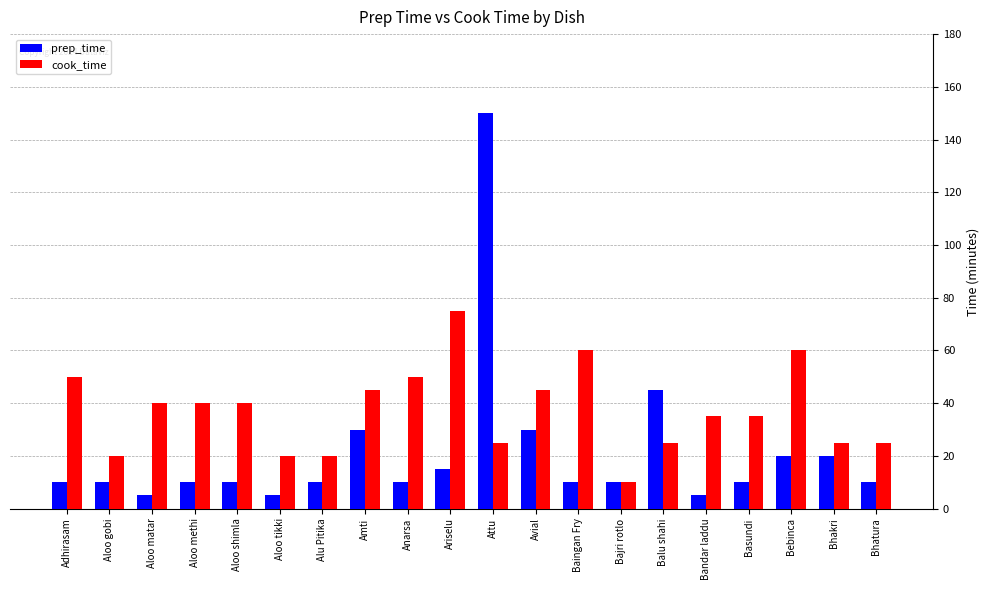

Read the cook_time value at Anarsa, to the nearest 5.

50